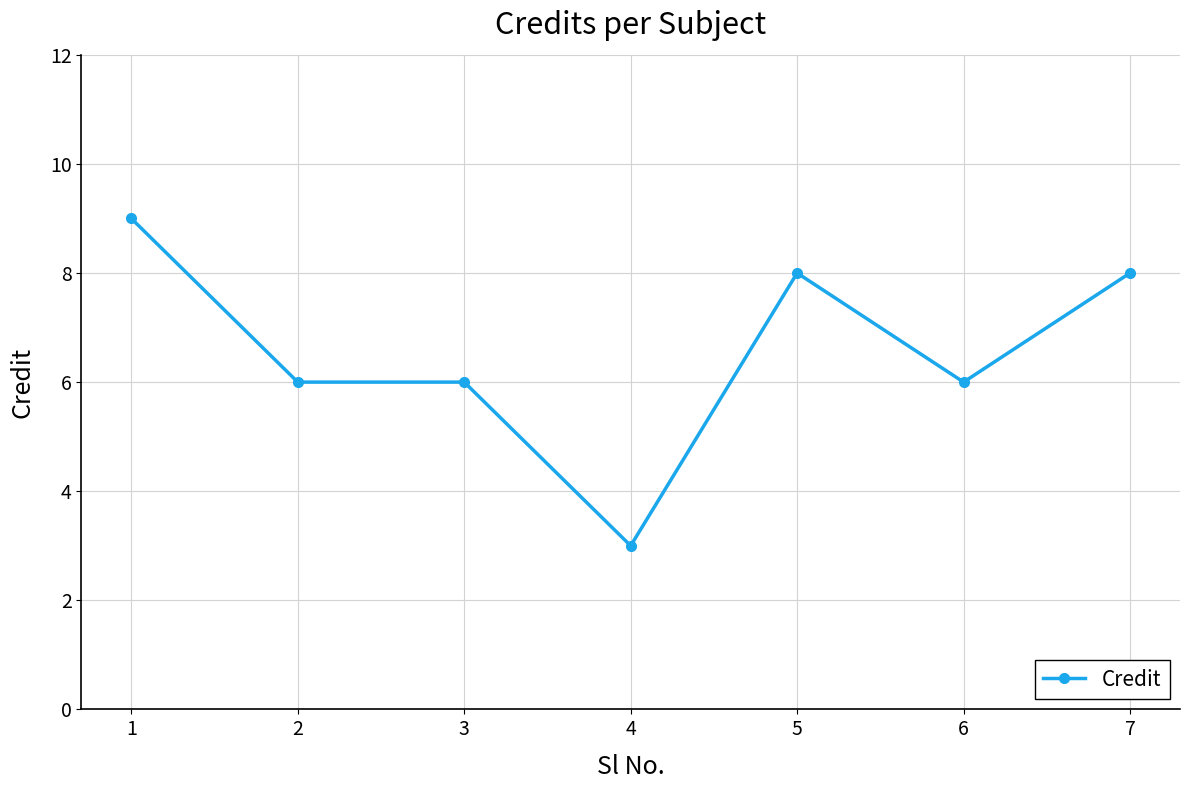

Which category has the highest value across all series?

1